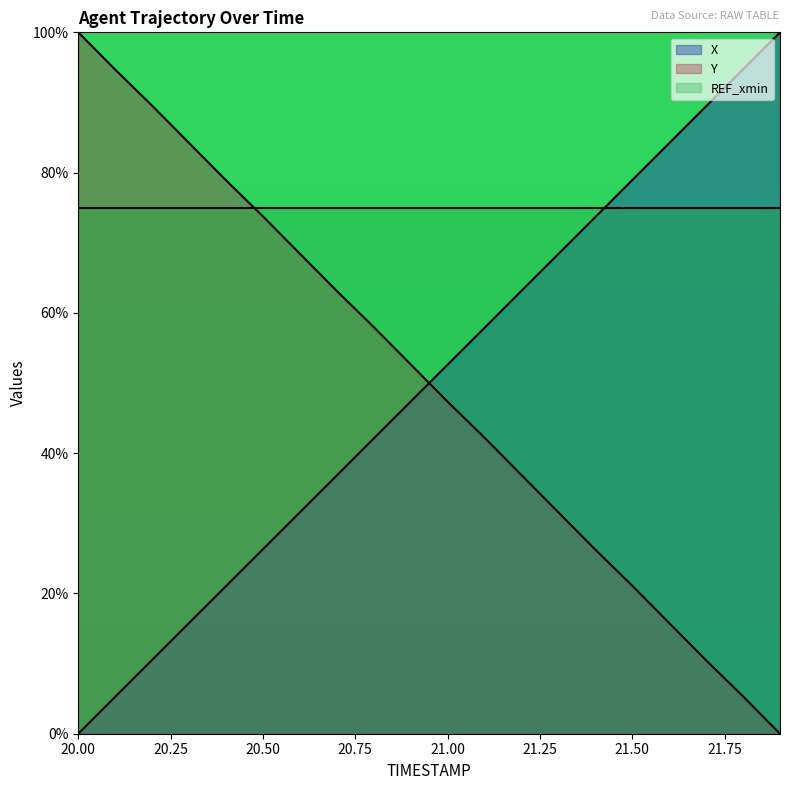

At 20.00, list the series in order from smallest to largest.

X, REF_xmin, Y